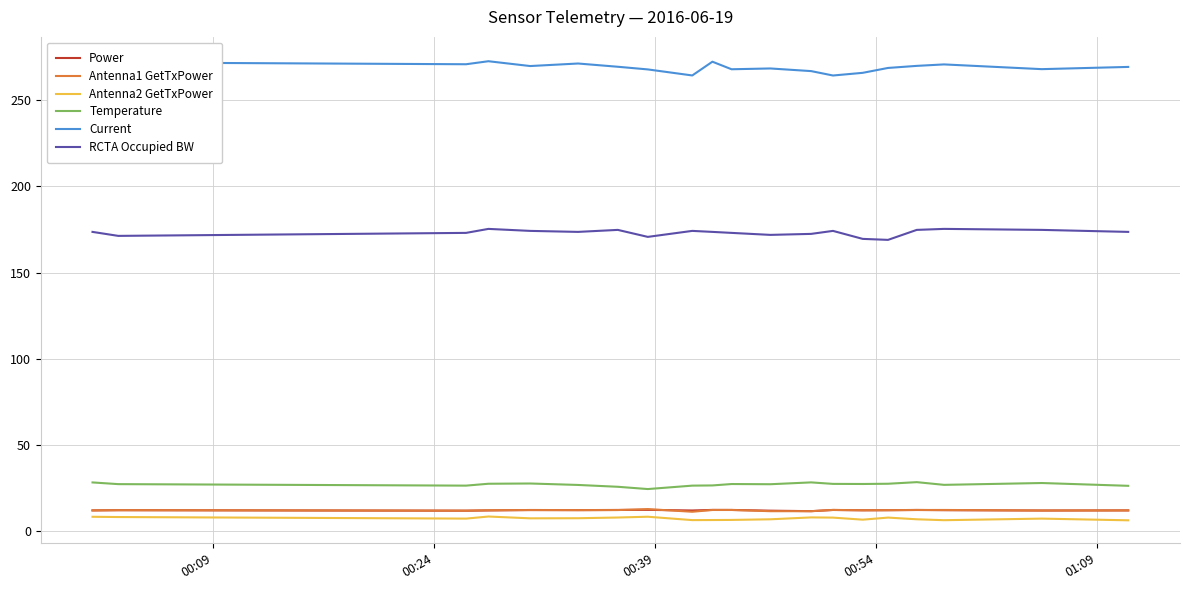

True or false: Antenna2 GetTxPower and Power cross at least once.

False